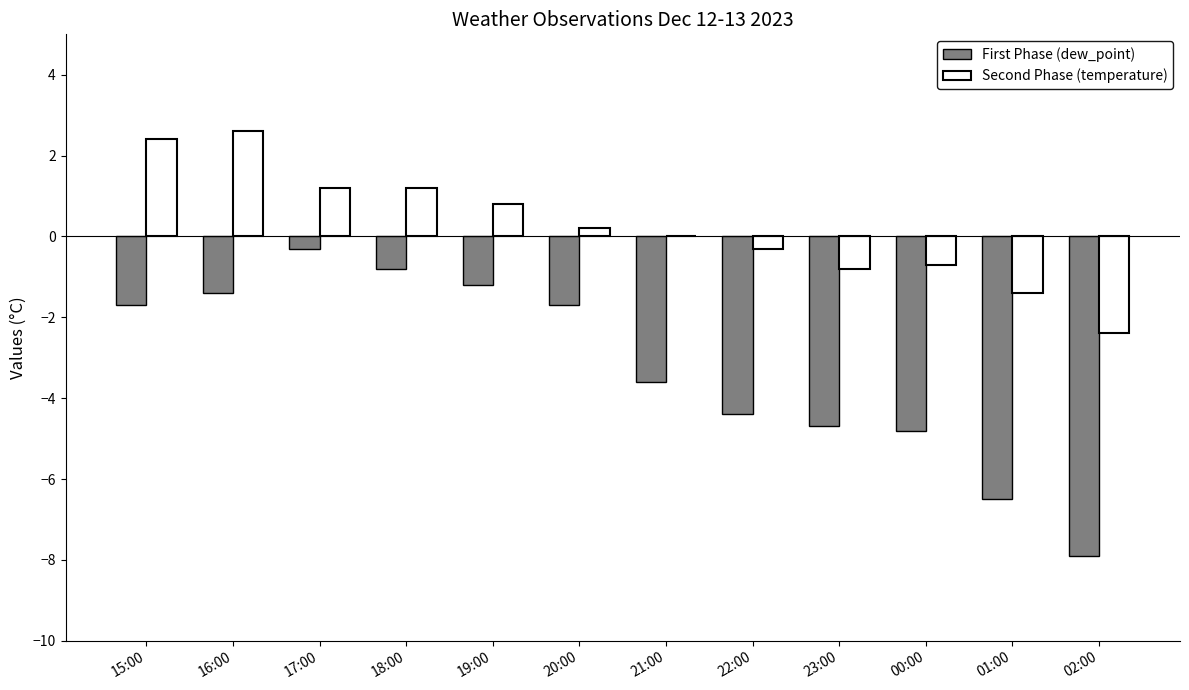

Which series has the largest total across all categories?

Second Phase (temperature)